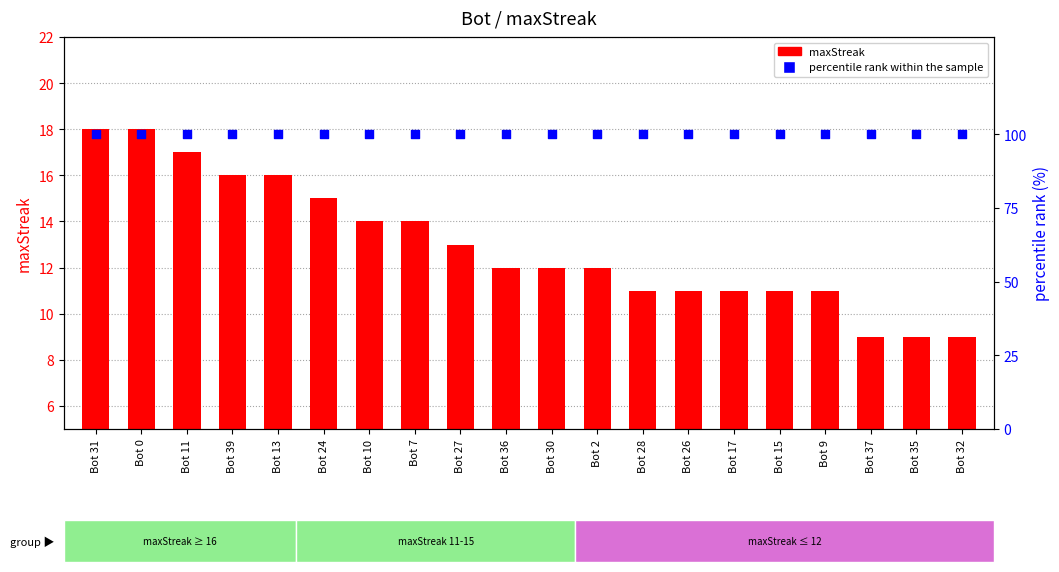

Which series contains the lowest Y value?

maxStreak